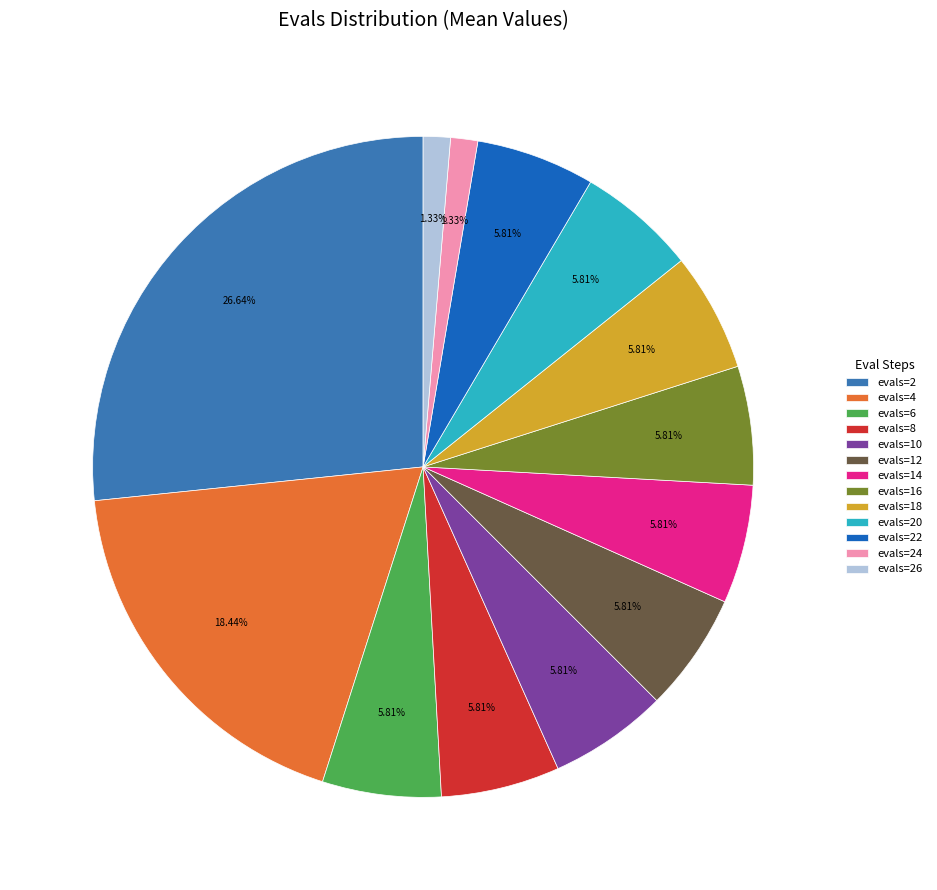

What percentage is the evals=22 slice, to the nearest percent?

6%